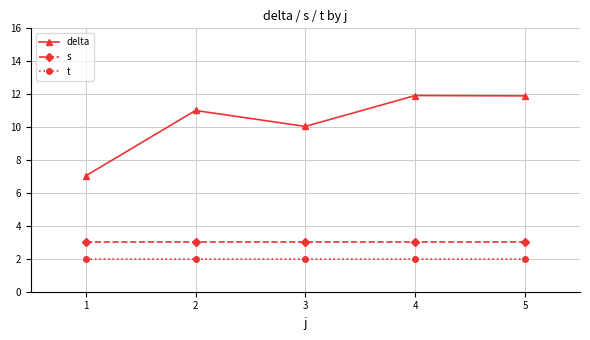

What is the sum of all t values?

10.0